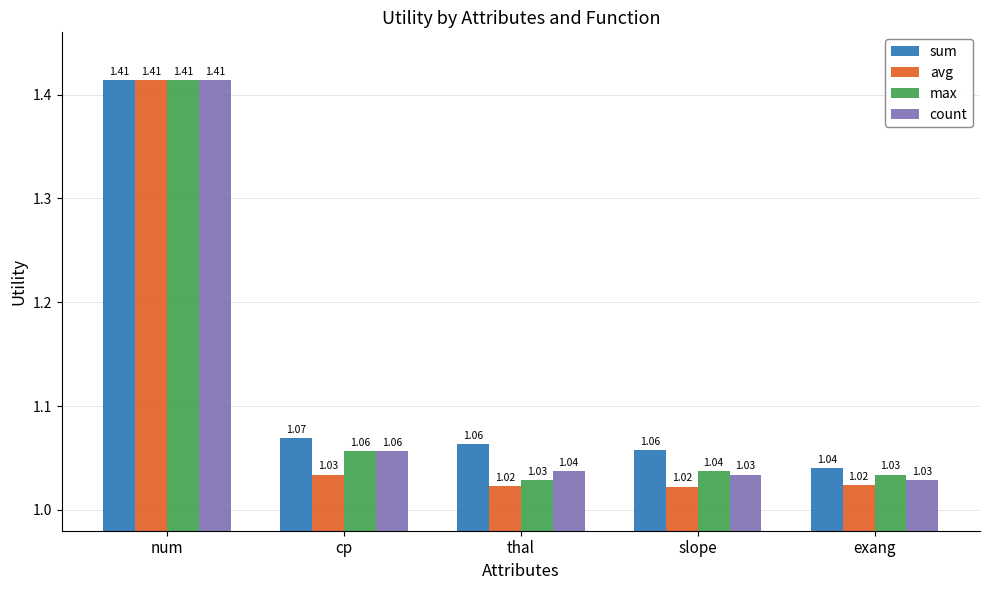

Rank the series at thal from lowest to highest value.

avg, max, count, sum